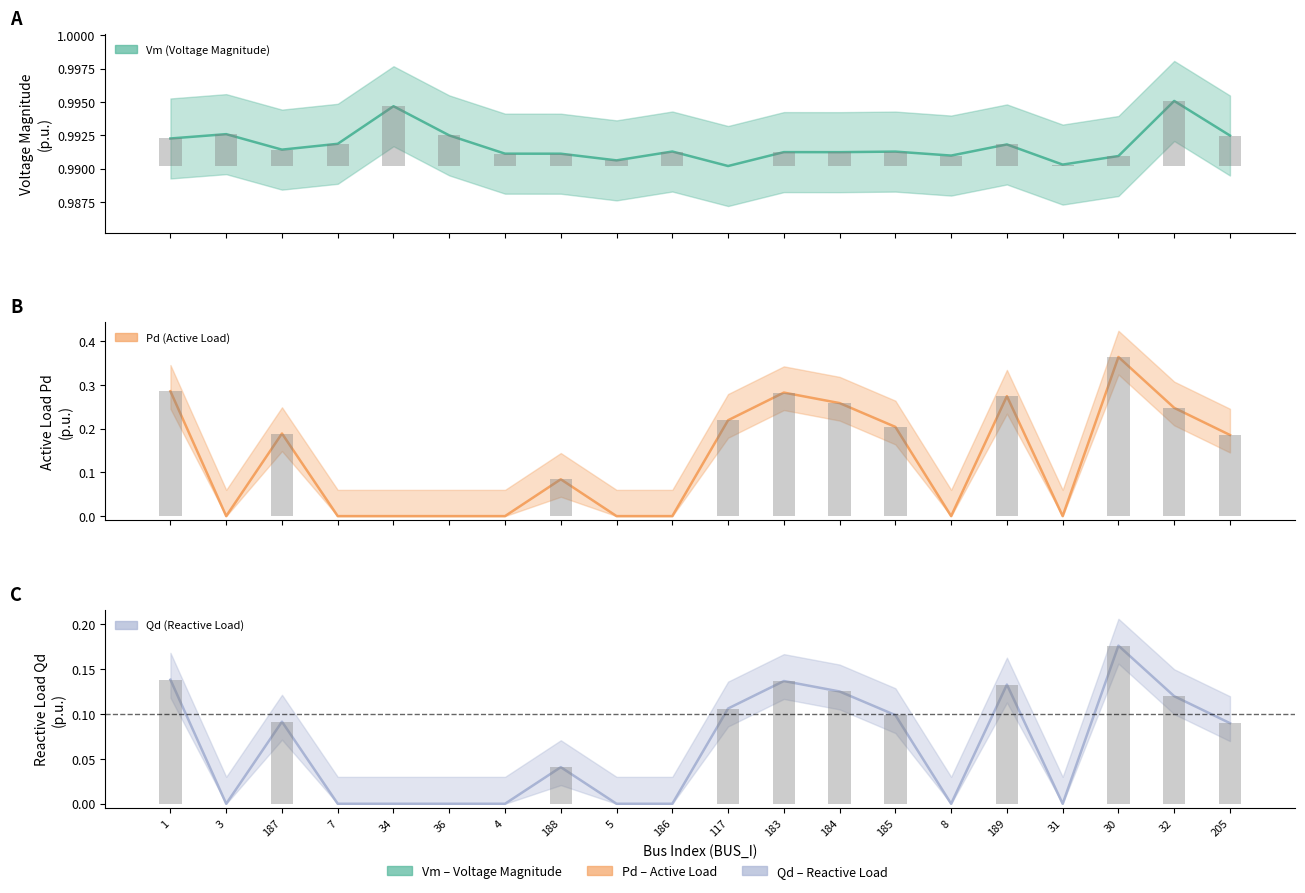

List the labels in order of Pd value, smallest first.

3, 7, 34, 36, 4, 5, 186, 8, 31, 188, 205, 187, 185, 117, 32, 184, 189, 183, 1, 30